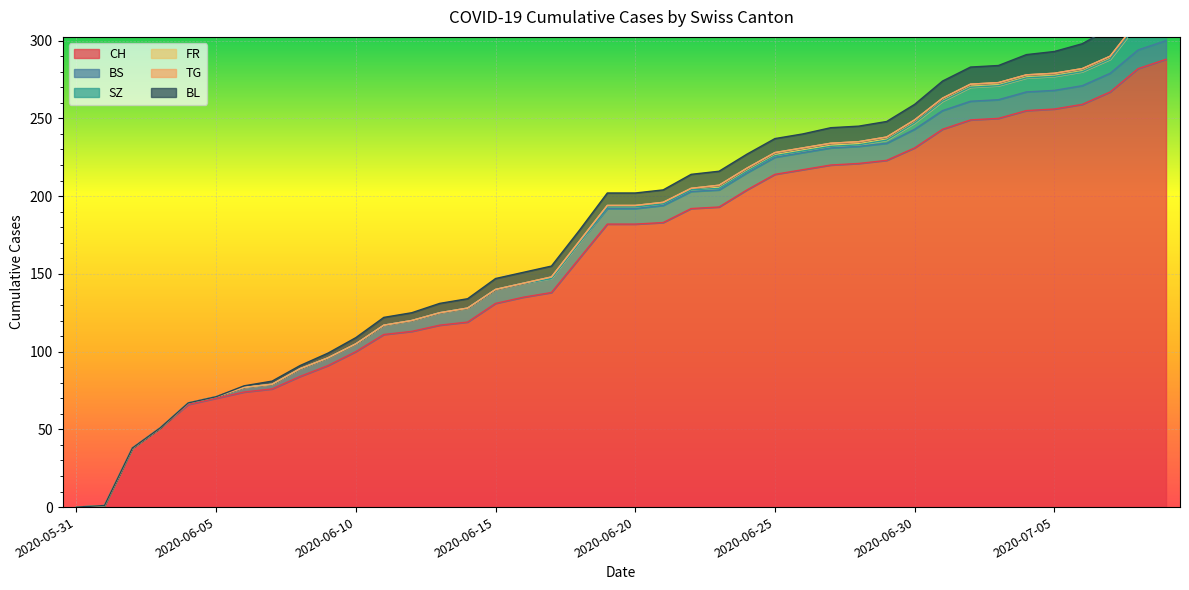

Which category has the highest value in the FR series?

2020-06-23